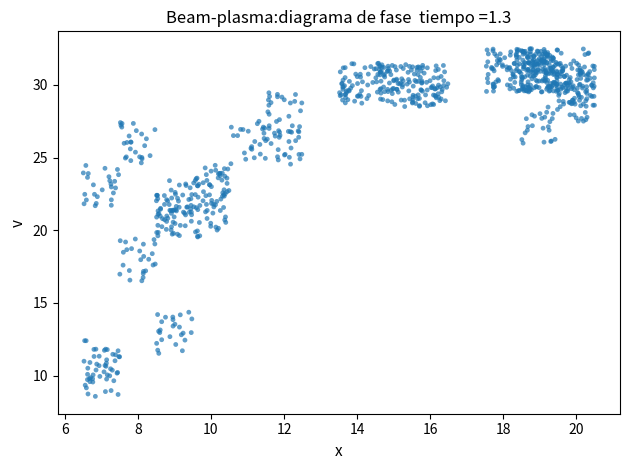

What is the range of Y values (max minus min)?

23.9